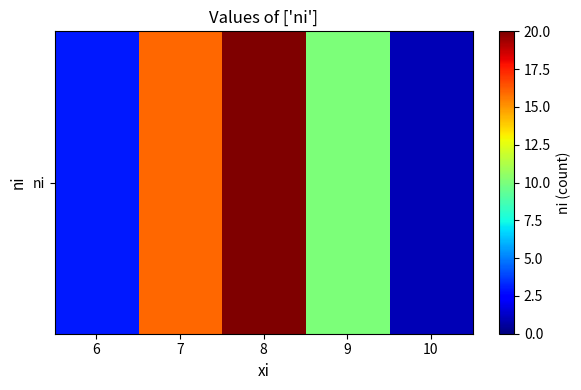

At which label does the data first exceed 10?

7